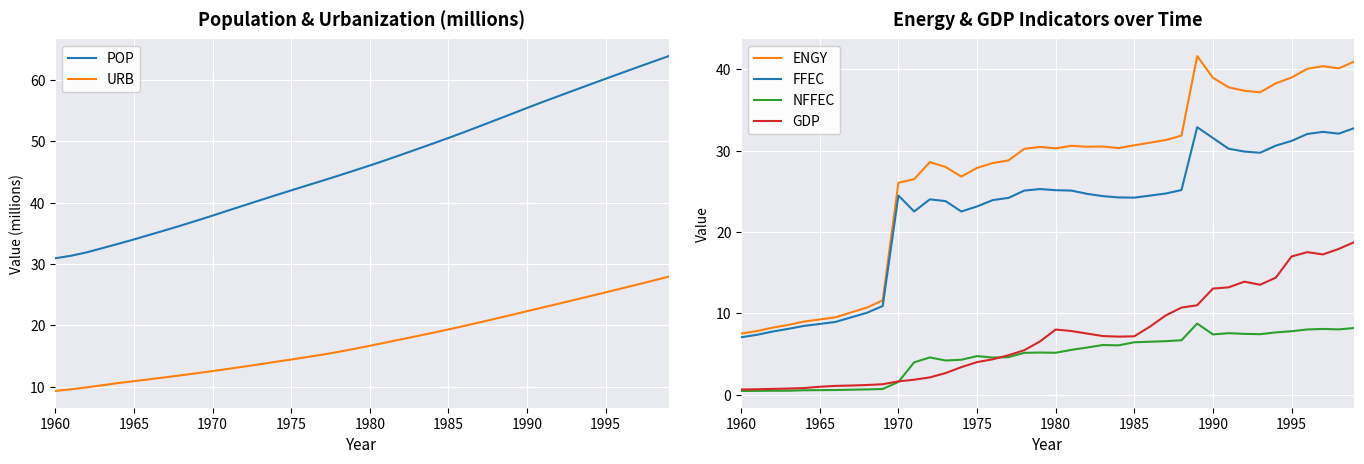

What is the maximum value shown in the chart?

63.9